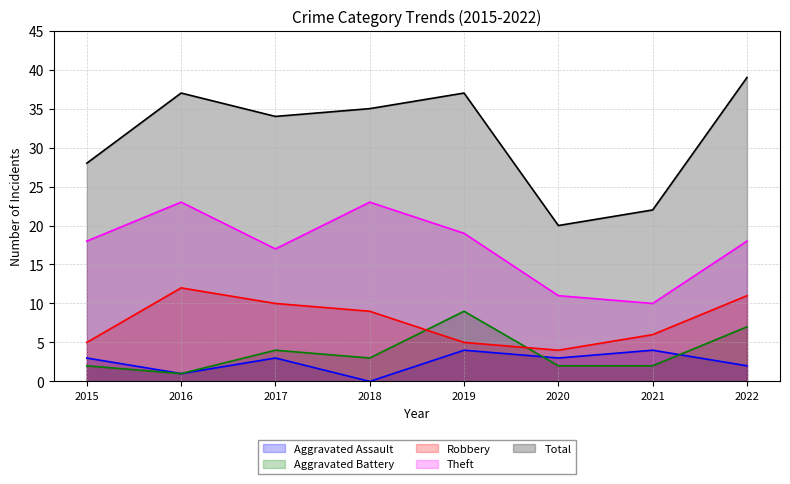

True or false: Total and Aggravated Assault intersect in this chart.

False